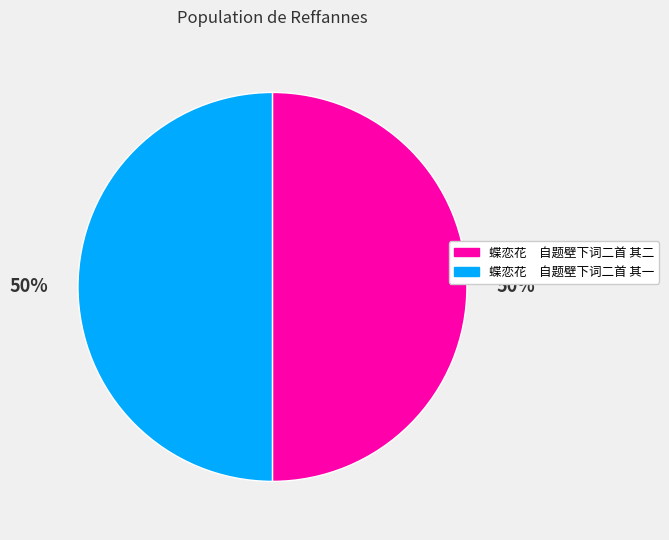

What is the ratio of the value at 蝶恋花 自题壁下词二首 其二 to the value at 蝶恋花 自题壁下词二首 其一?

1.0